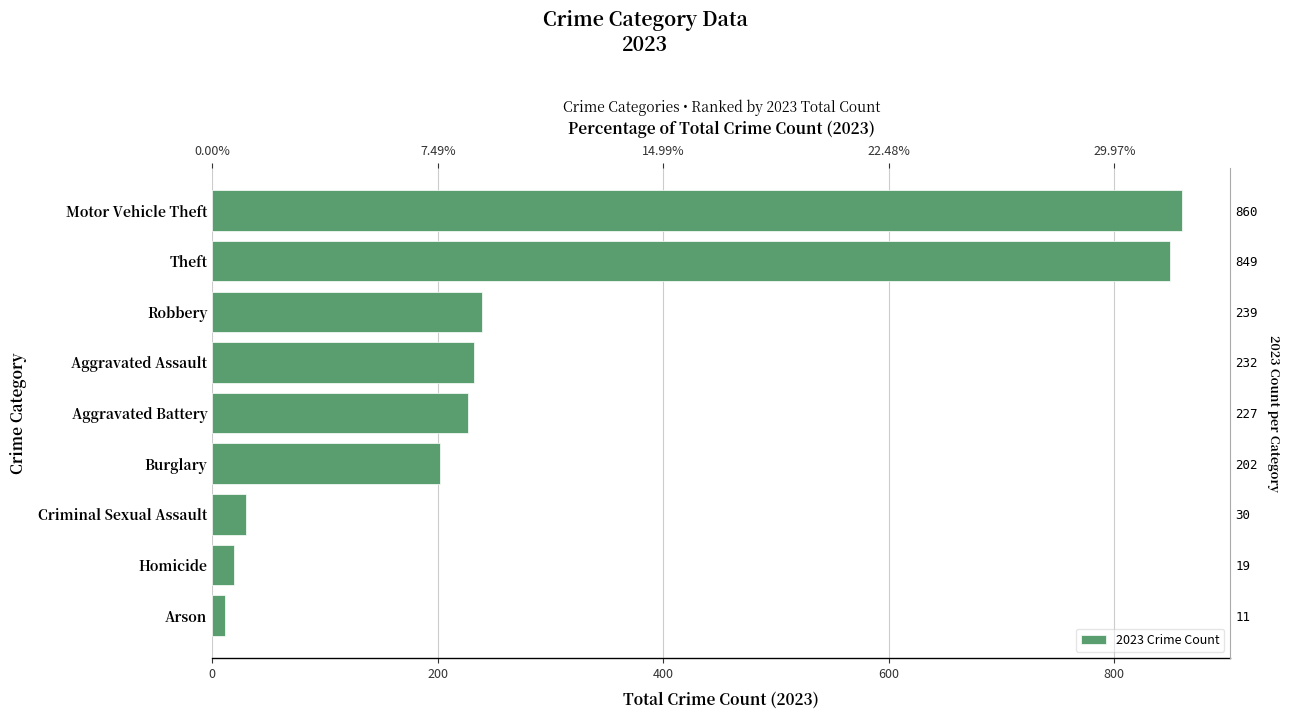

The chart shows a value of 271 at Burglary. True or false?

False